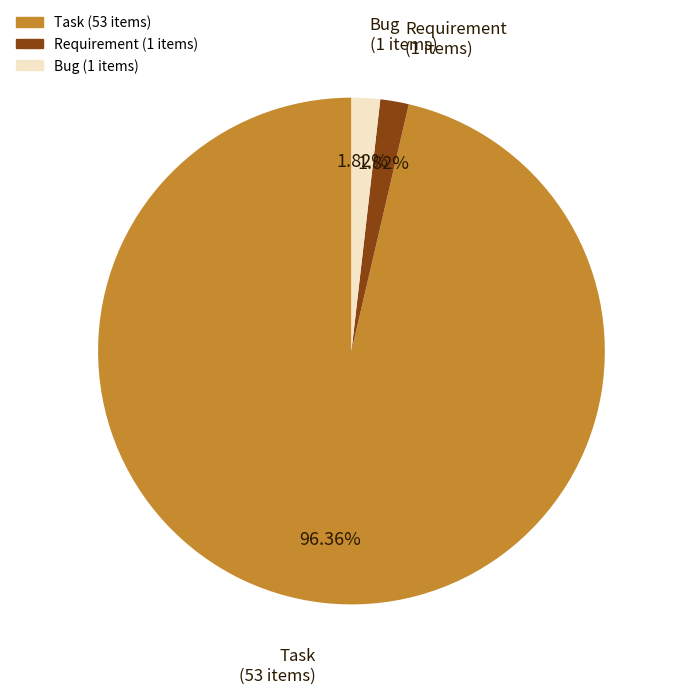

Is there a majority slice in this chart?

Yes